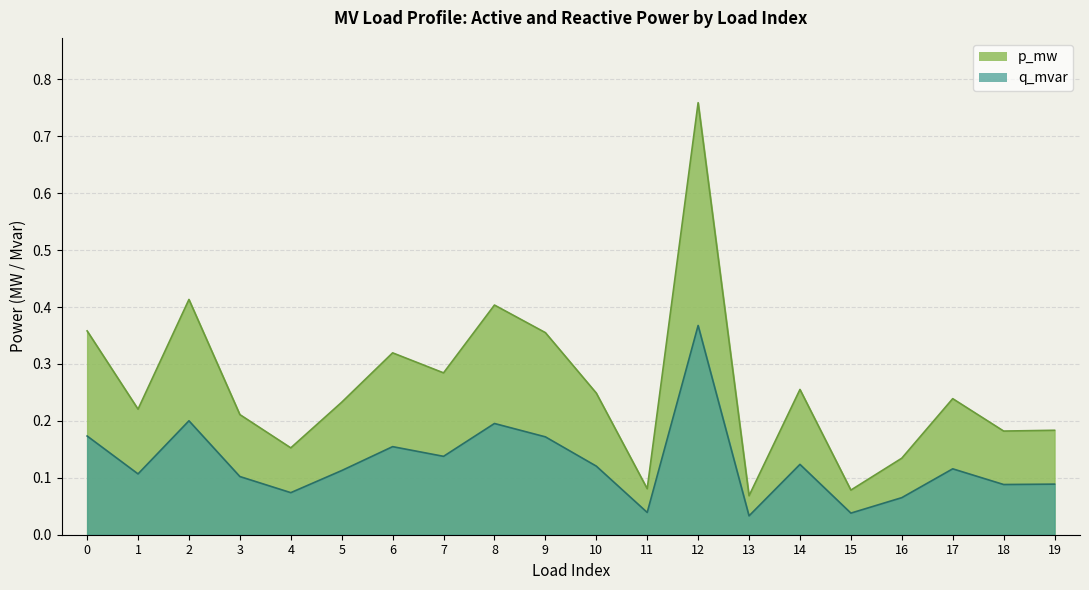

Which series has the widest spread of values?

p_mw